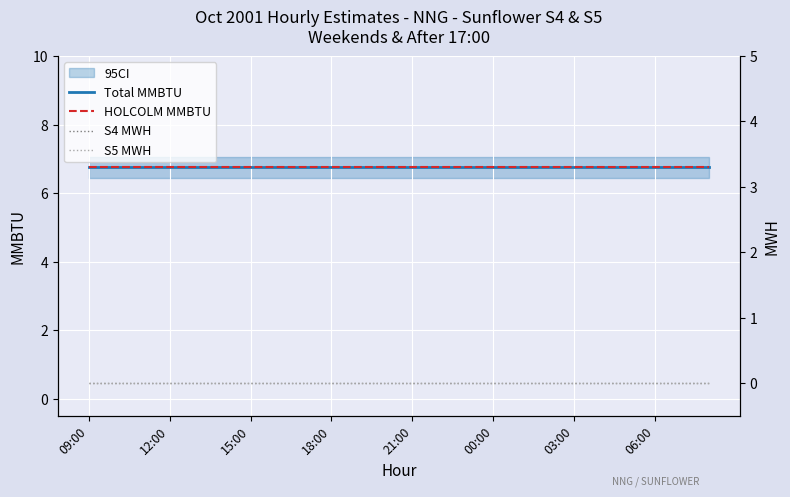

The S4 MWH series shows 0.0 at 06:00. True or false?

True